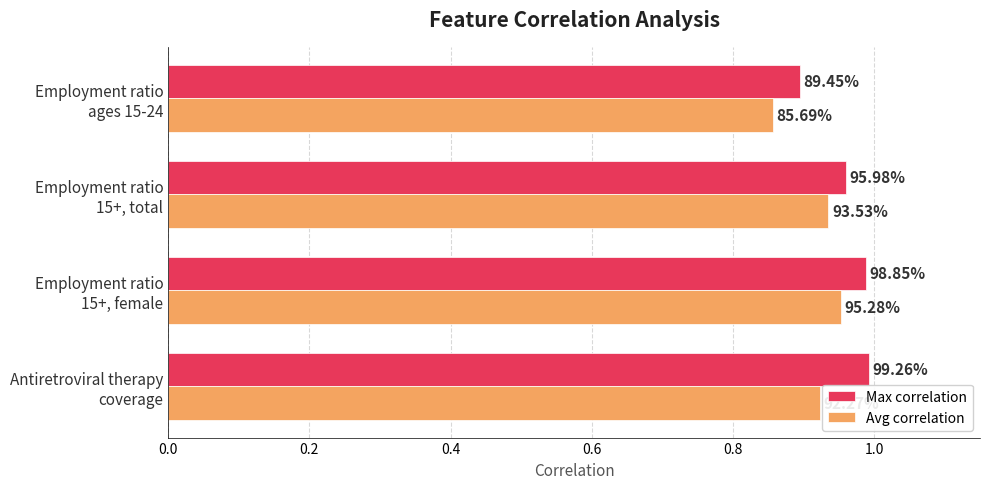

What are all the series names shown in the legend?

Max correlation, Avg correlation